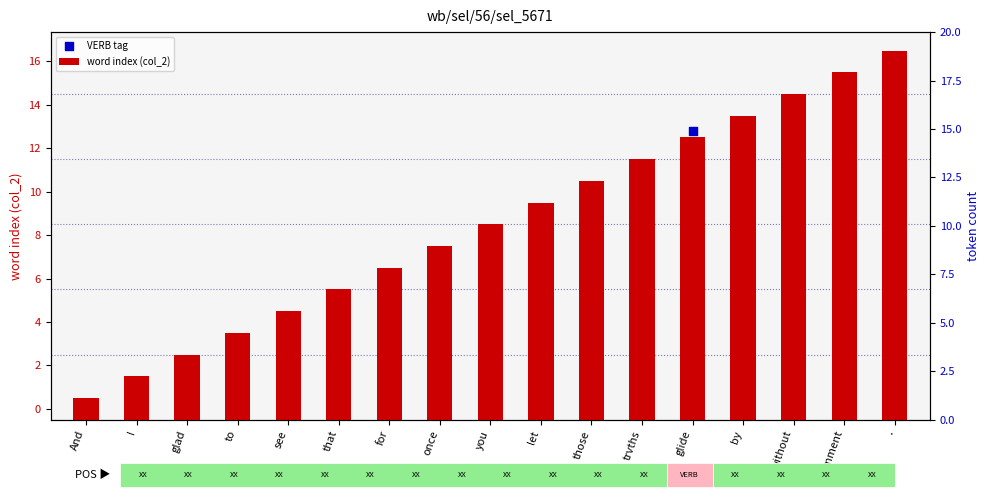

Between by and for, which is larger?

by